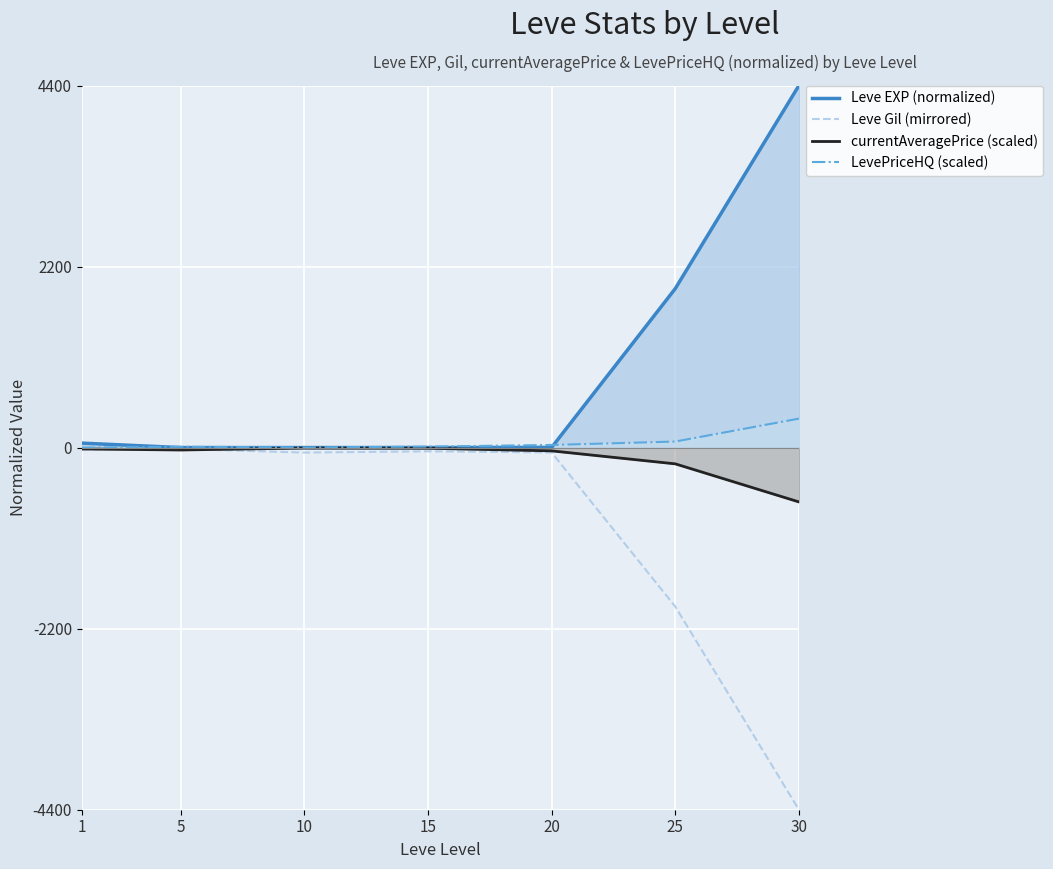

What is the total value across all series at 20?

-64.4